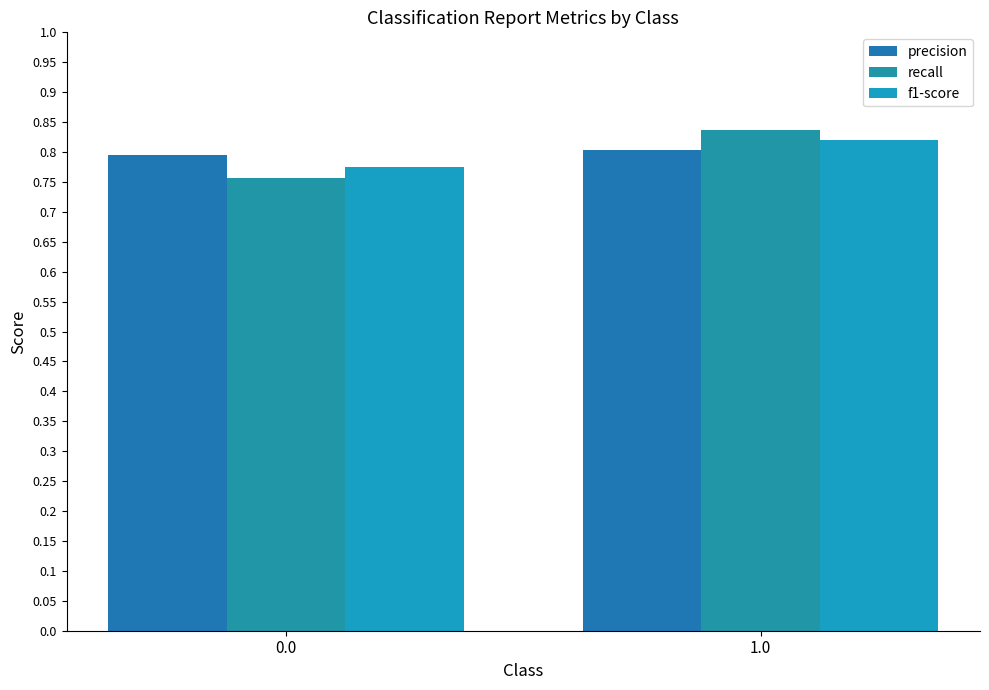

The value of recall at 0.0 is 0.8. True or false?

True